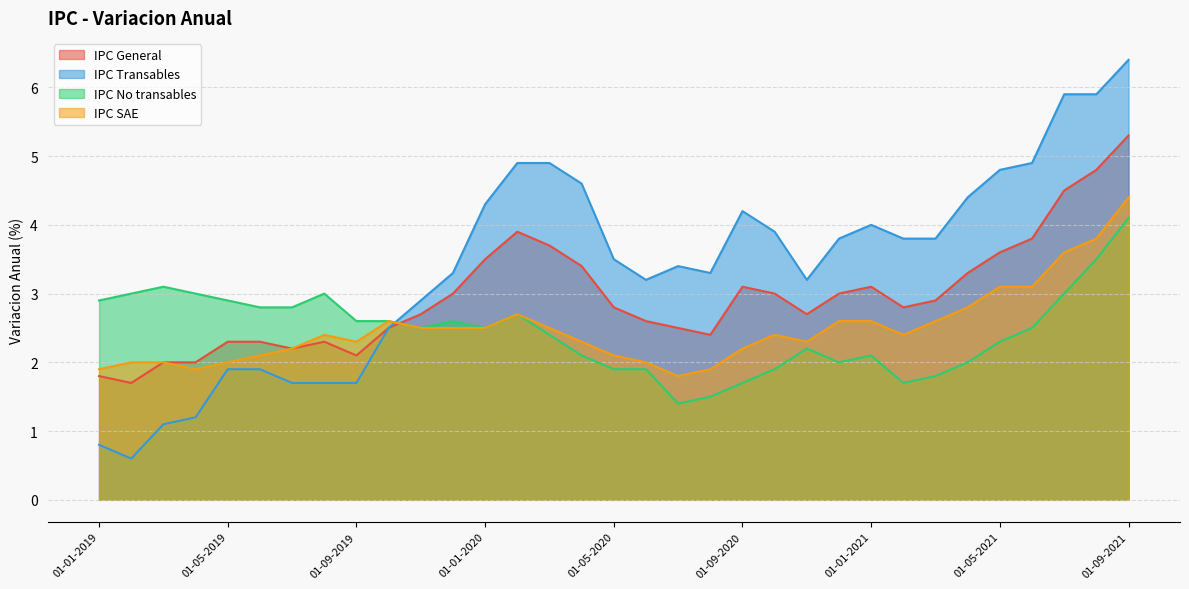

What is the difference between the second highest and minimum values in the IPC Transables series?

5.3